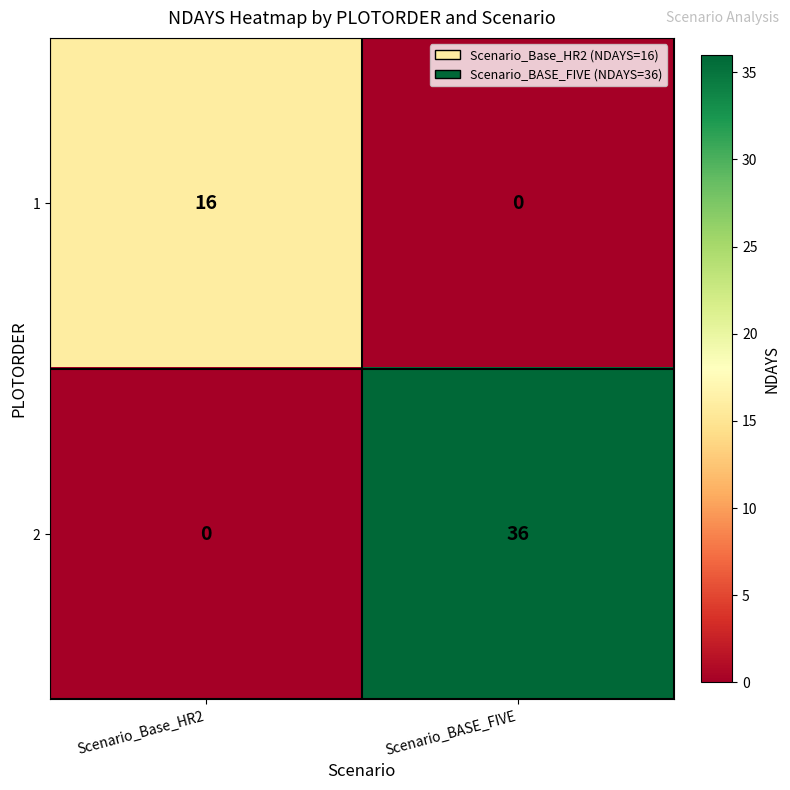

At which category is the sum across all series the highest?

Scenario_BASE_FIVE